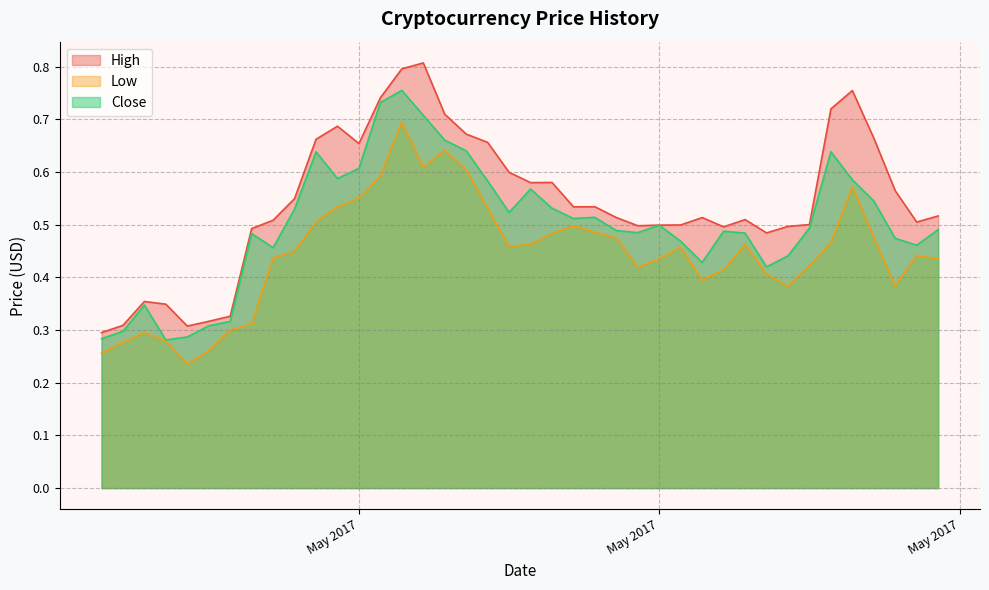

How many lines are shown in the chart?

3